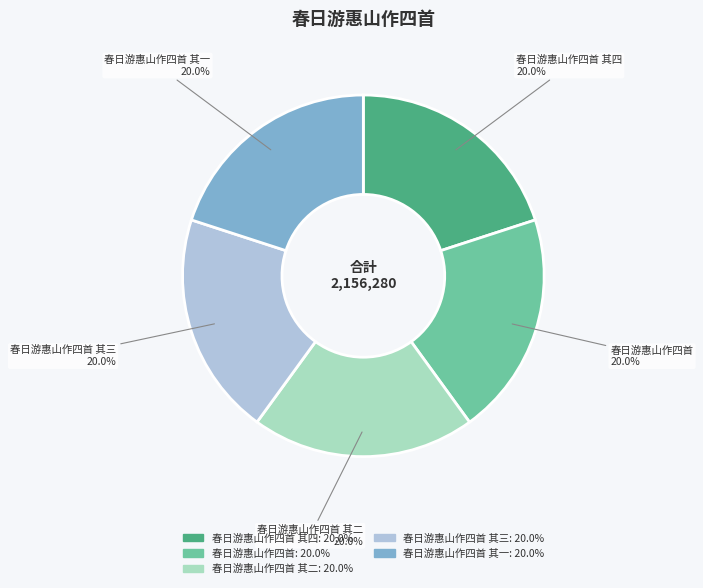

Approximately how many times larger is the value at 春日游惠山作四首 其四 compared to 春日游惠山作四首 其三?

1.0